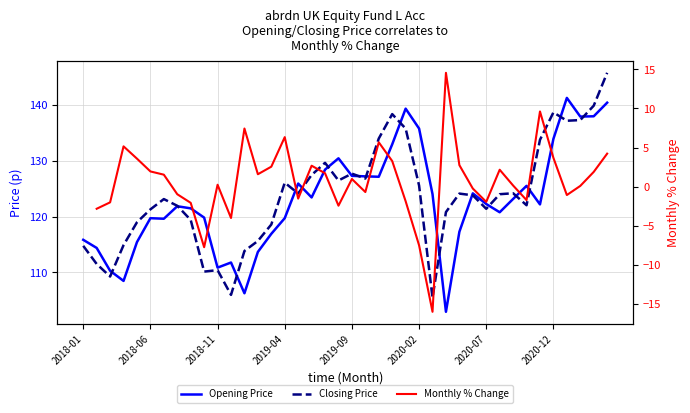

What is the maximum value for Opening Price?

141.3